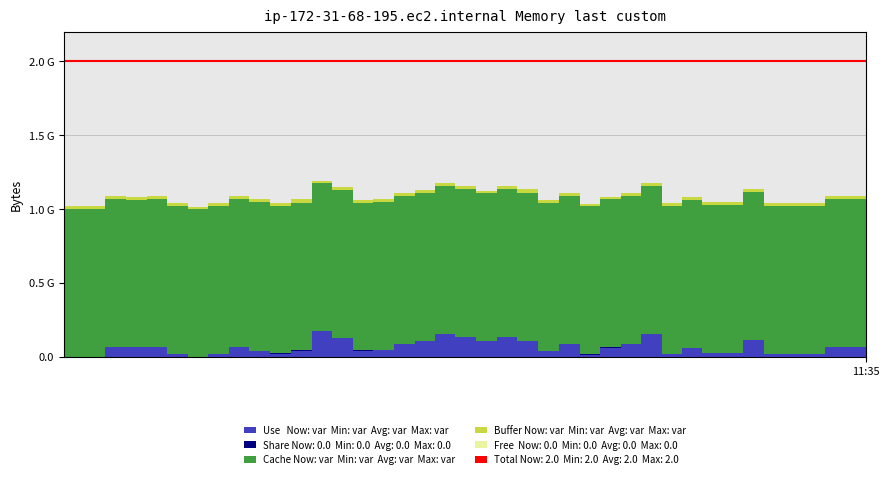

Which series has the largest total across all categories?

Total